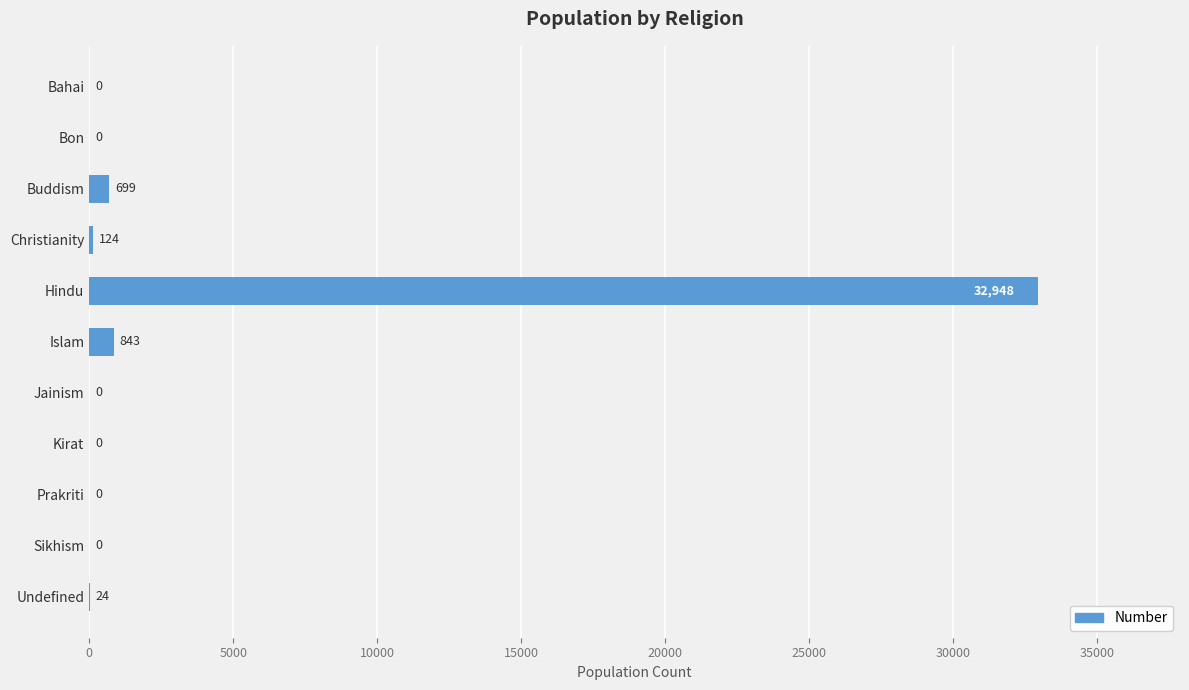

At which label is the value closest to 16474?

Islam